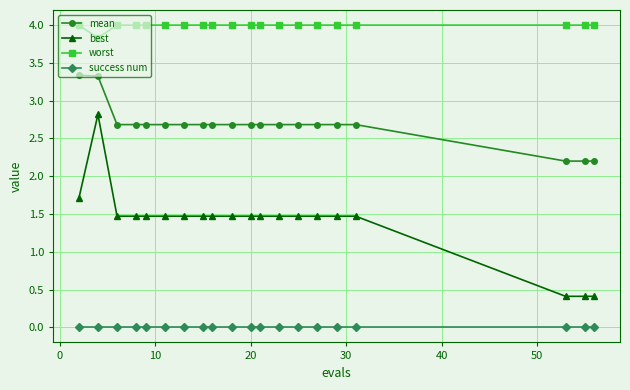

True or false: worst and success num intersect in this chart.

False